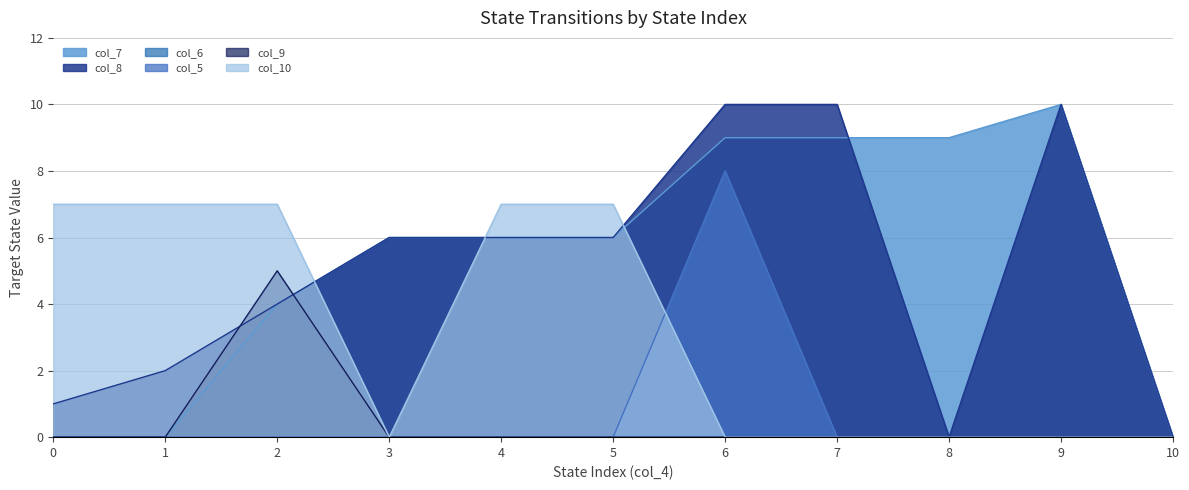

True or false: col_10 has a value of 10 at 0.

False